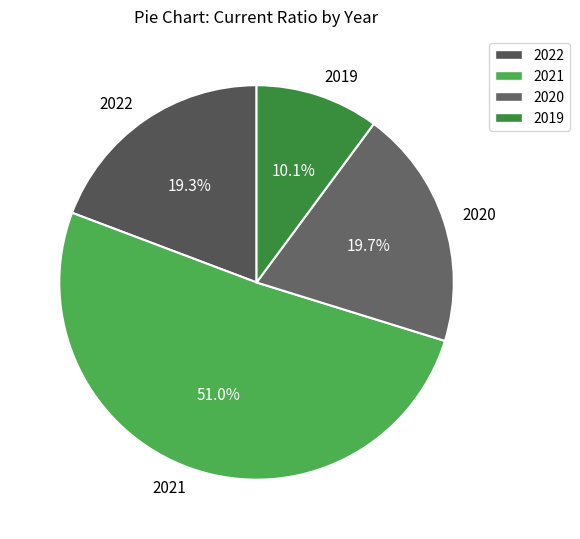

The 2022 slice represents 13% of the pie. True or false?

False